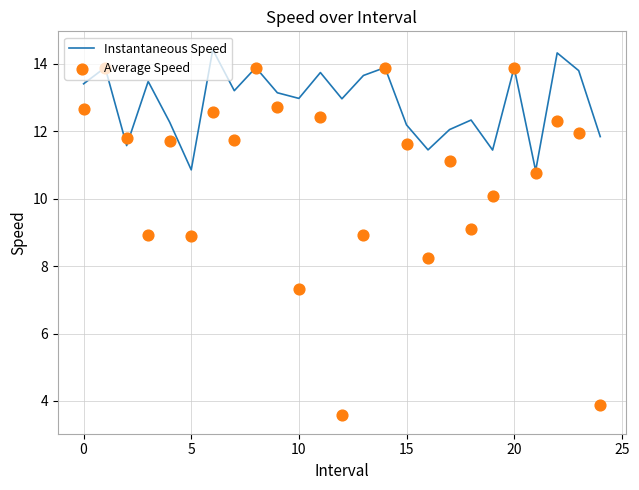

What are all the series names shown in the legend?

Instantaneous Speed, Average Speed